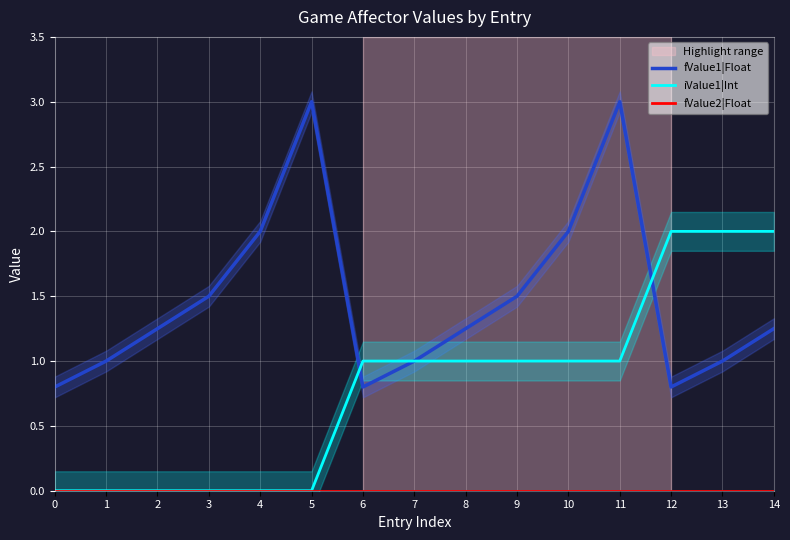

Where is fValue1|Float nearest to the value 1?

1